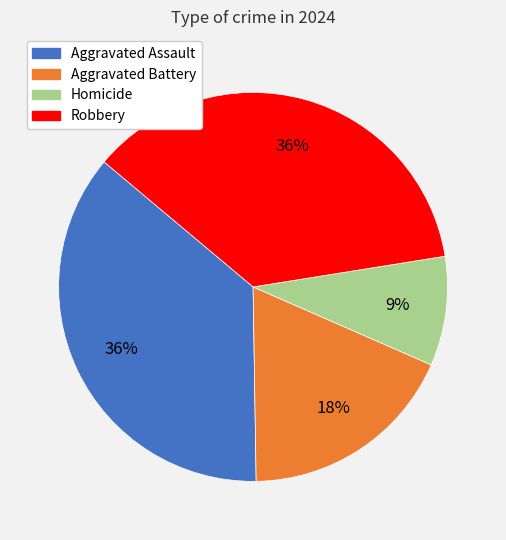

What percentage is the Aggravated Battery slice, to the nearest percent?

18%